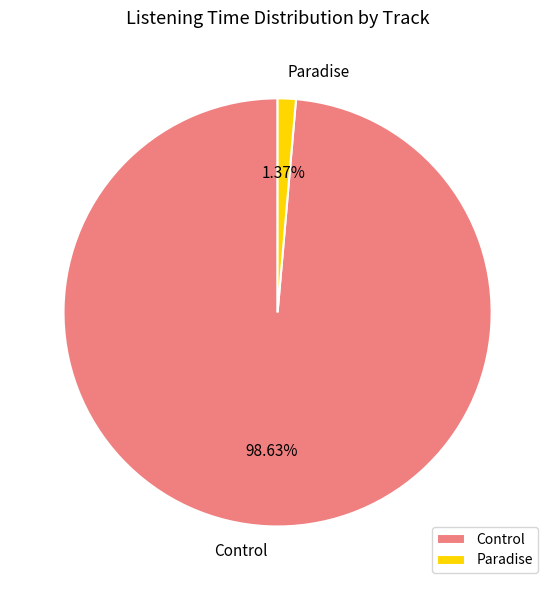

How many segments does this pie chart have?

2